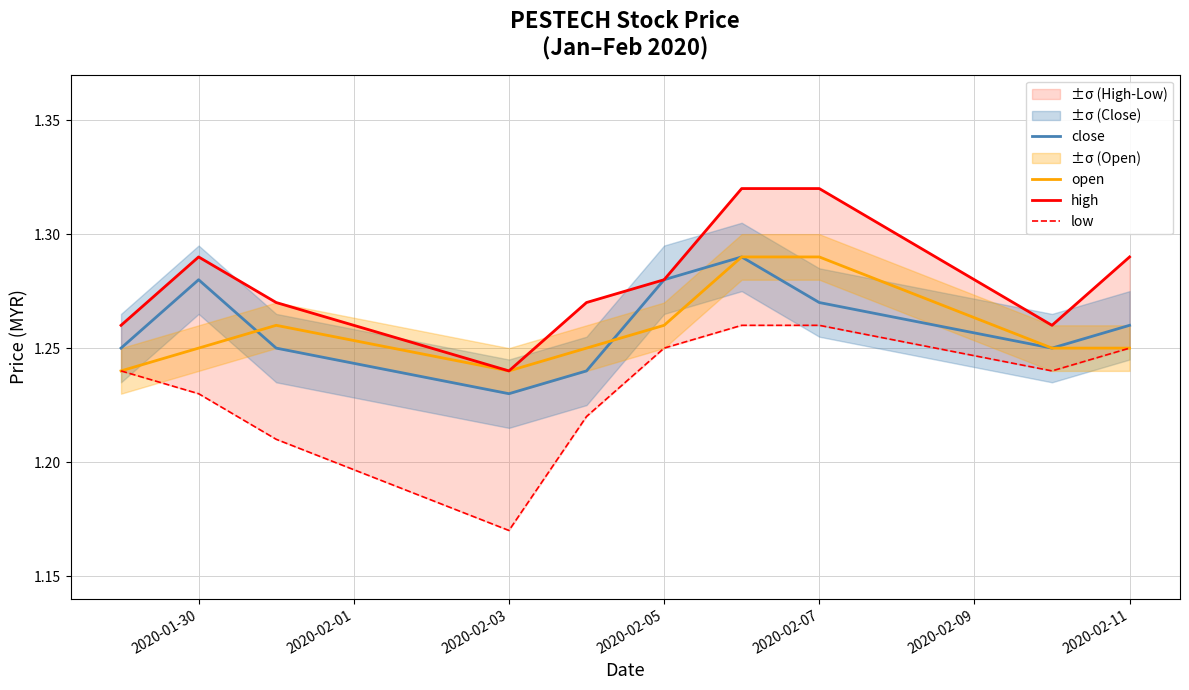

The value of close at 2020-02-05 is 0.6. True or false?

False